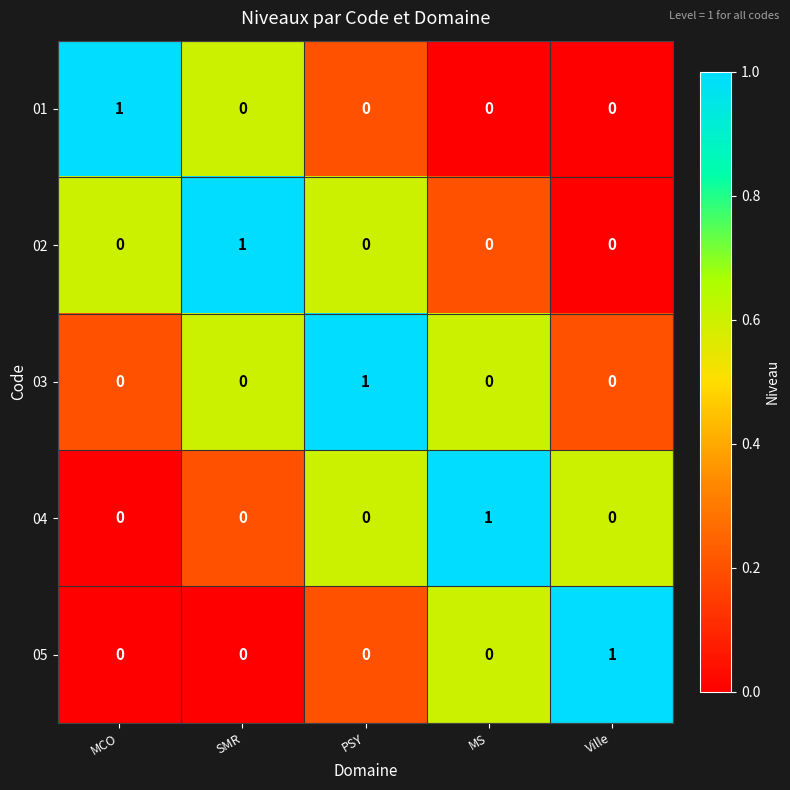

Is the value of 05 at PSY greater than the value of 01 at MCO?

No